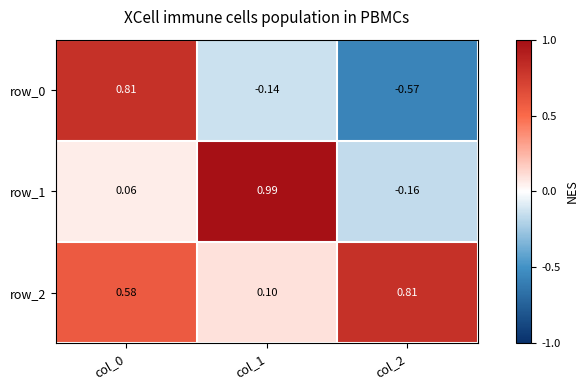

Which series has the largest total across all categories?

row_2